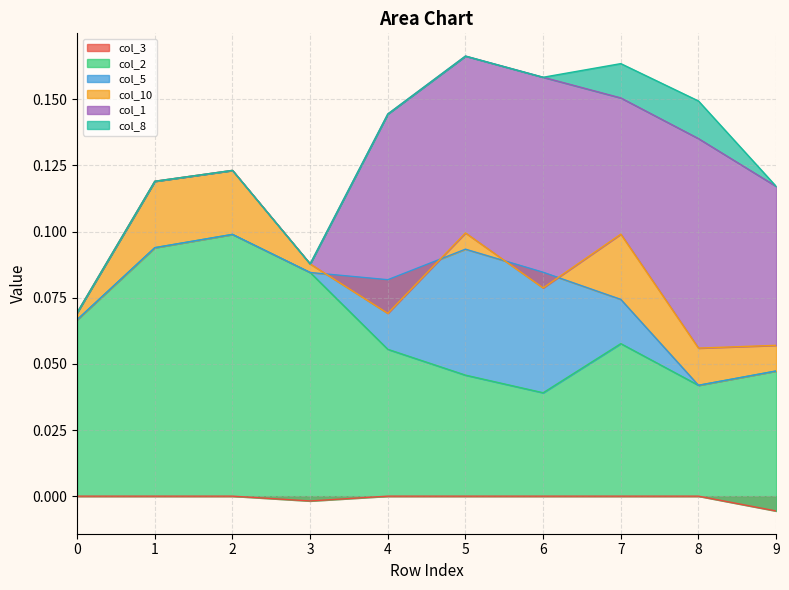

True or false: col_1 and col_8 intersect in this chart.

False